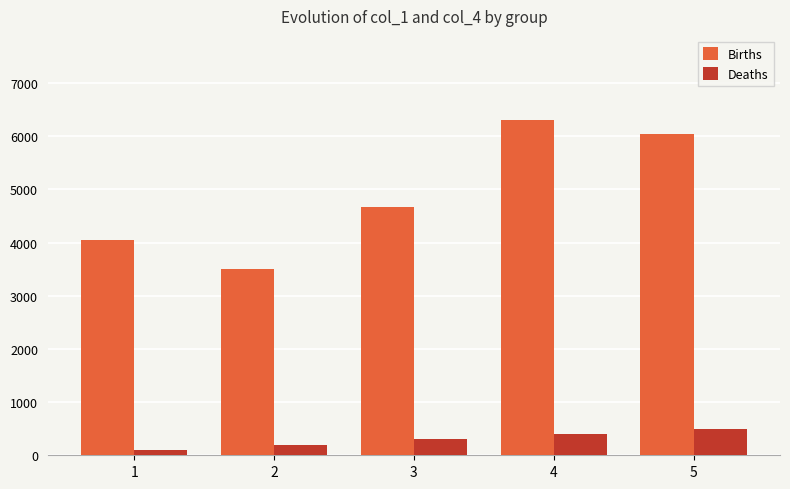

What is the value of the Deaths bar at the 3rd from the left?

300